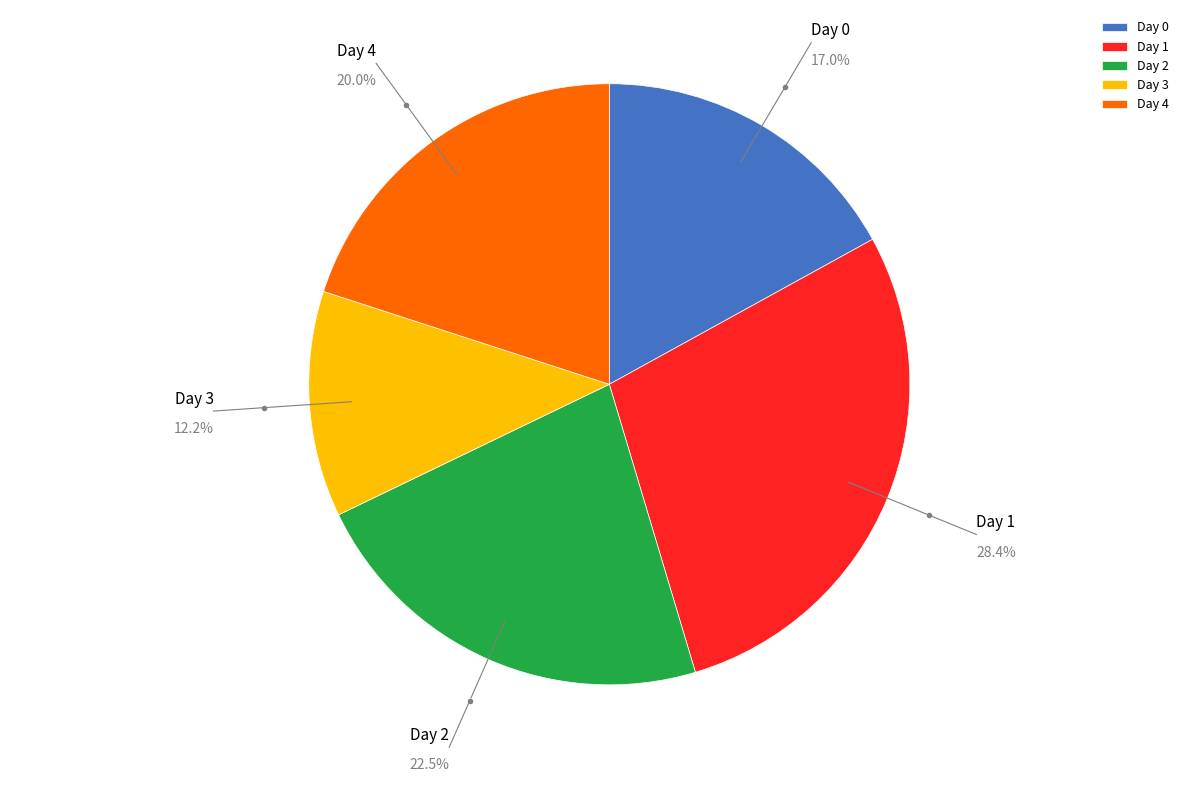

Rank the categories by value from lowest to highest.

Day 3, Day 0, Day 4, Day 2, Day 1